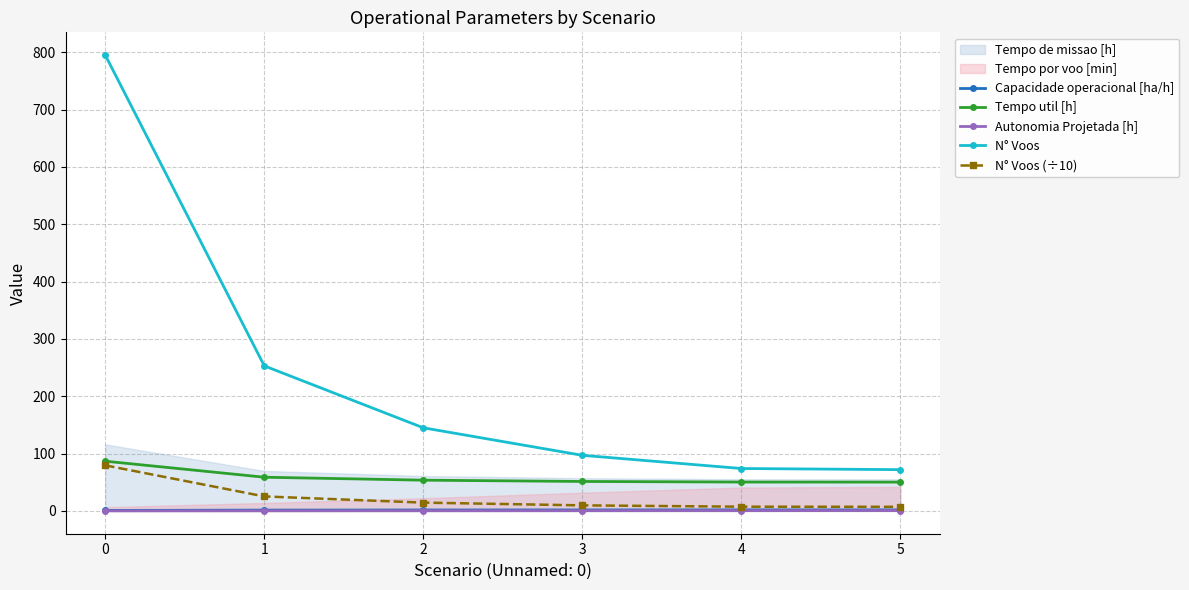

What is the difference between the maximum and minimum values in the N° Voos (÷10) series?

72.3